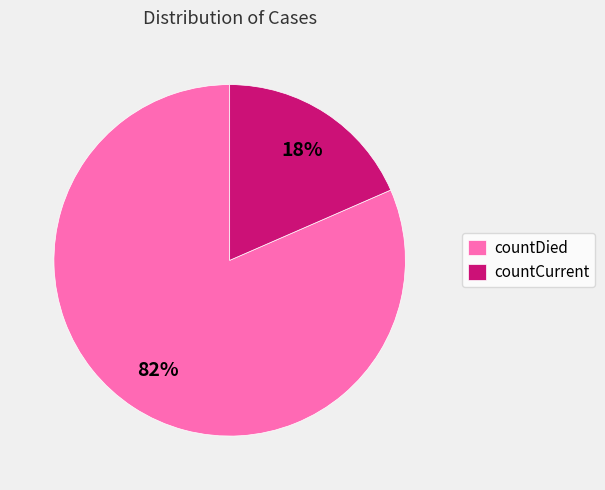

What is the majority slice?

countDied